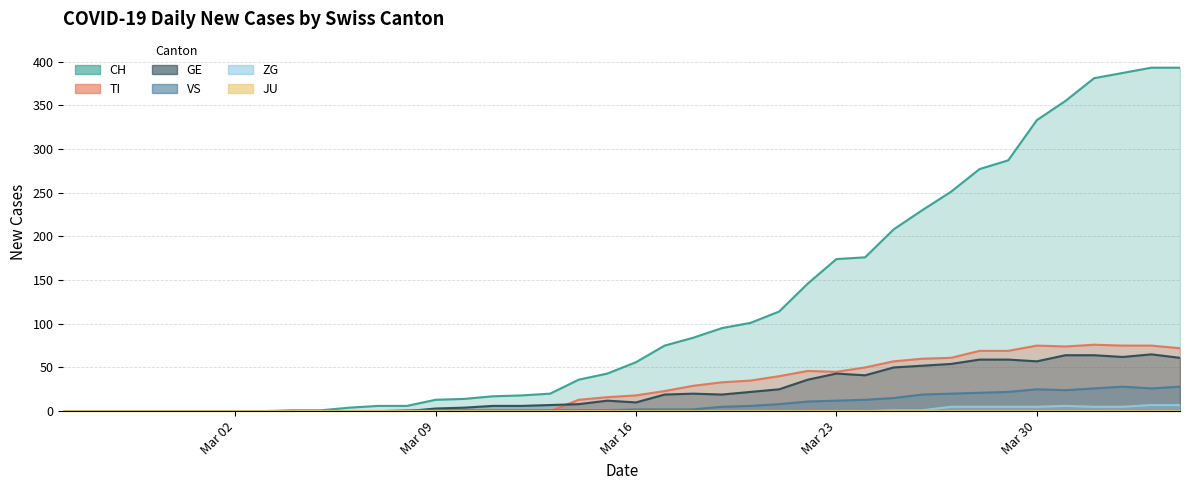

Which category has the lowest value in the CH series?

Mar 02